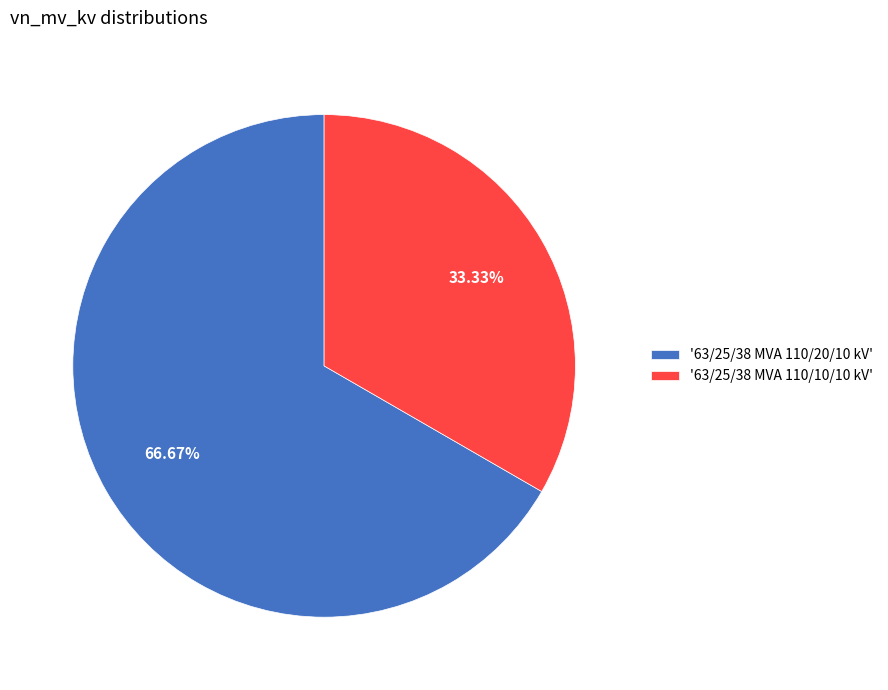

Is the sum of '63/25/38 MVA 110/20/10 kV' and '63/25/38 MVA 110/10/10 kV' greater than half?

Yes